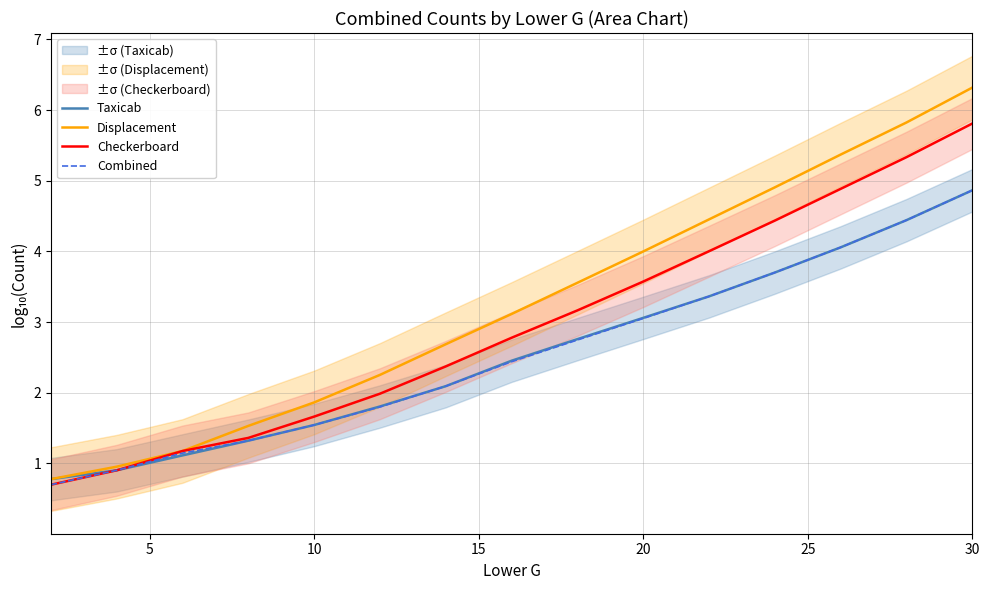

Is this an area chart (filled region under the line)?

No